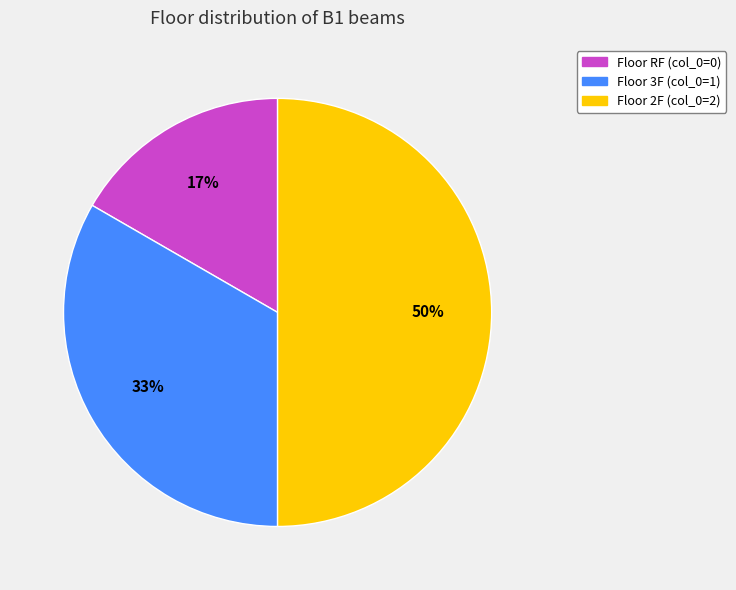

To the nearest percent, what is the average slice percentage?

33%